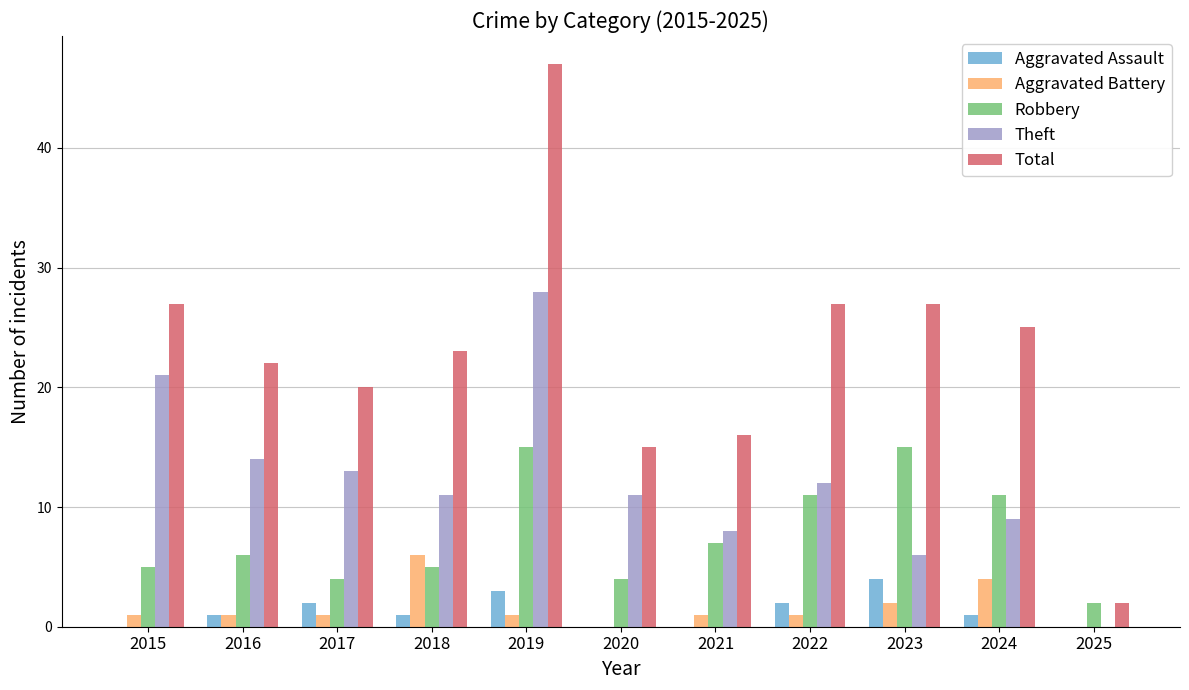

Is it true that Aggravated Assault equals 3 at 2020?

False